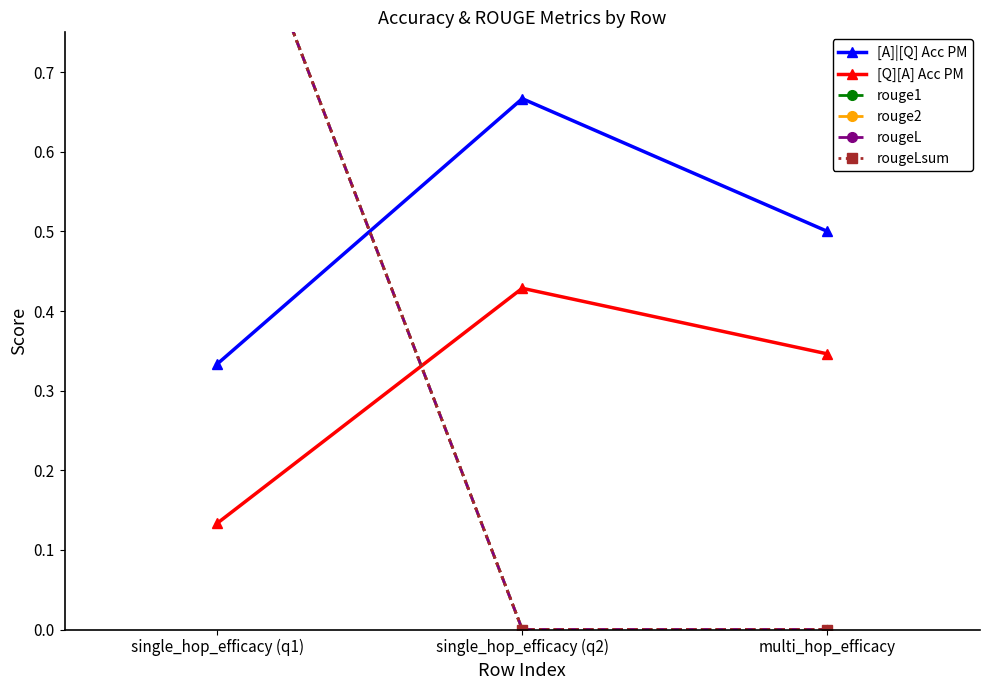

Reading left to right, list all the values displayed in this chart.

[A]|[Q] Acc PM: 0.3	0.7	0.5
[Q][A] Acc PM: 0.1	0.4	0.3
rouge1: 1.0	0.0	0.0
rouge2: 1.0	0.0	0.0
rougeL: 1.0	0.0	0.0
rougeLsum: 1.0	0.0	0.0